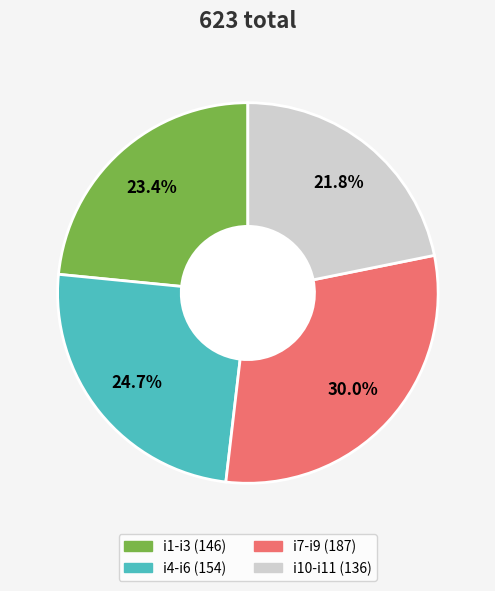

Is there a majority slice in this chart?

No